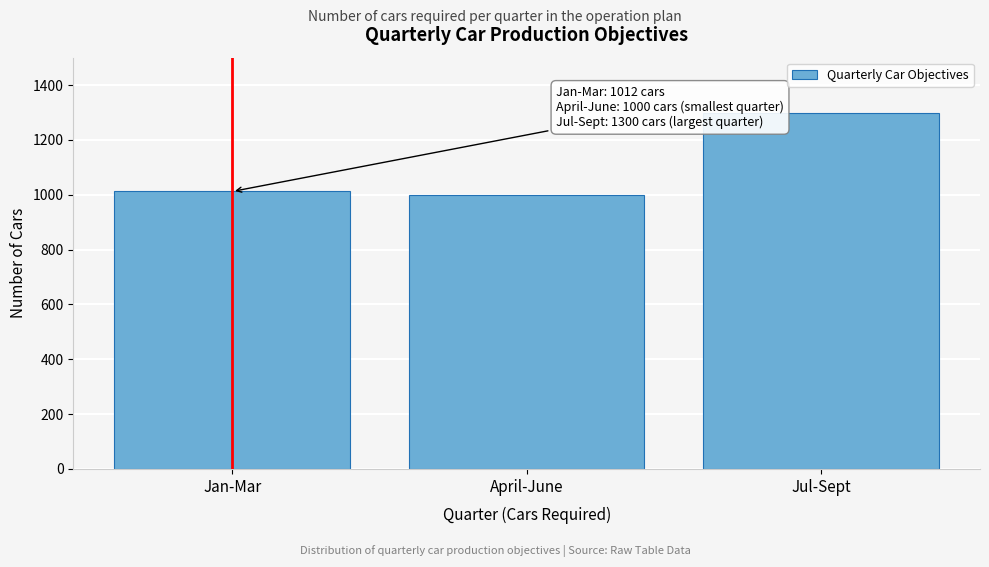

Reading right to left, transcribe all the data shown in this chart.

Jul-Sept=1300	April-June=1000	Jan-Mar=1012